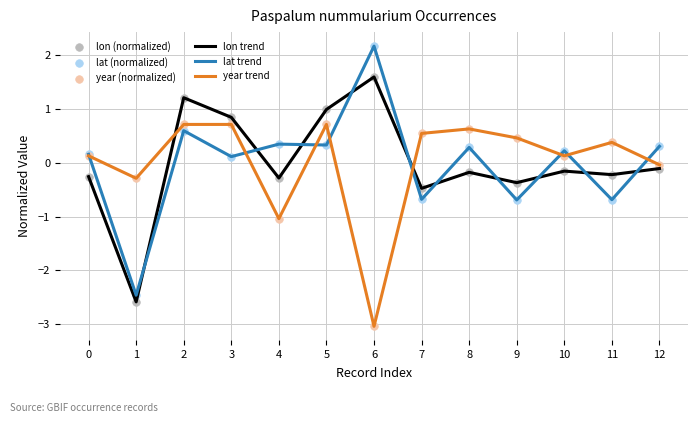

What is the difference between the highest and lowest values at 7?

1.2